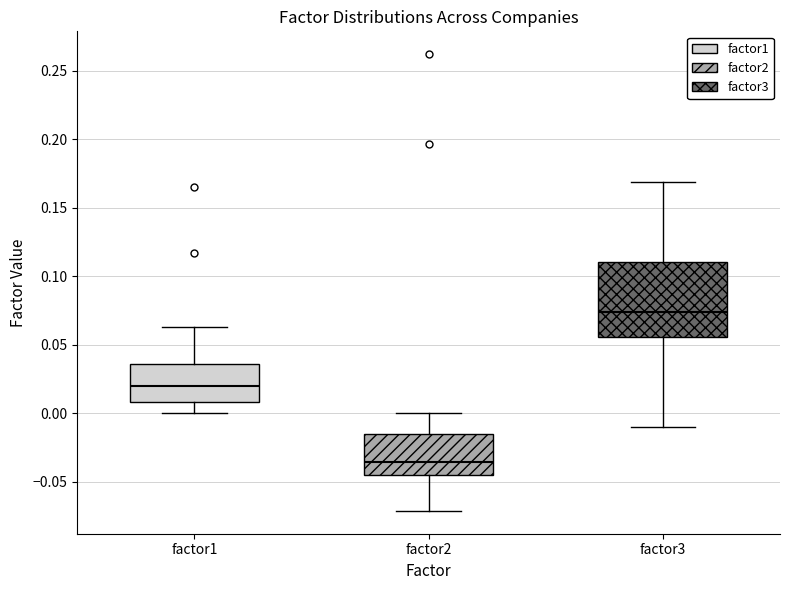

Which box has the lowest median line?

factor2